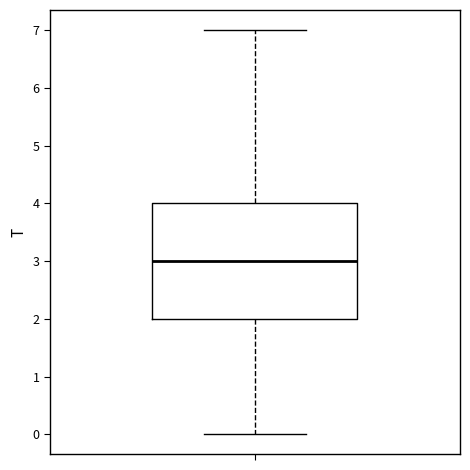

Read this box plot against the y-axis: the position of the median line, the range covered by the box, and the ends of both whiskers. The values are not printed on the chart, so give them approximately, as read against the axis.

median 3, box 2 to 4, whiskers 0 to 7